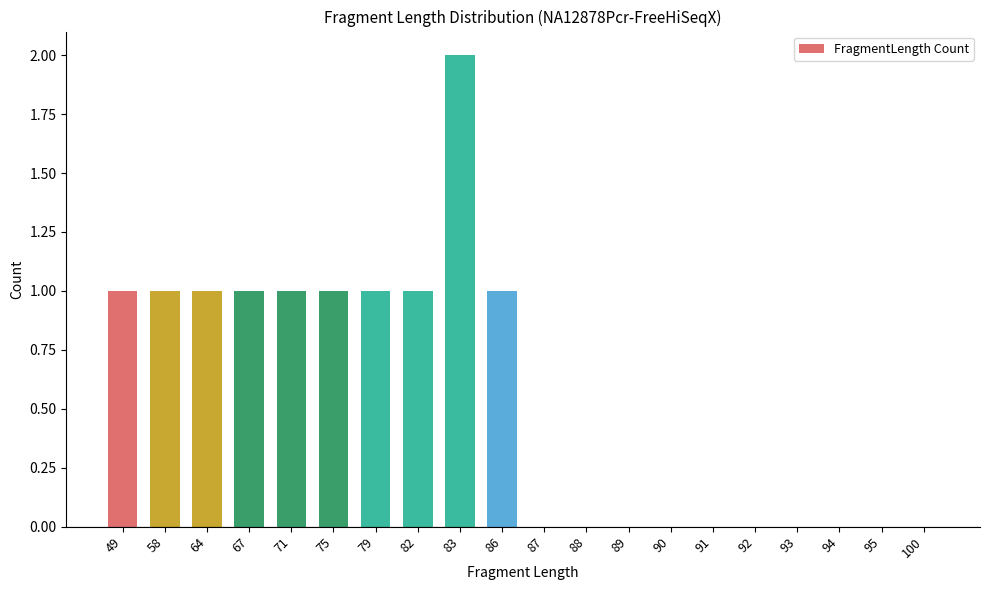

Which label corresponds to the largest value in the chart?

83